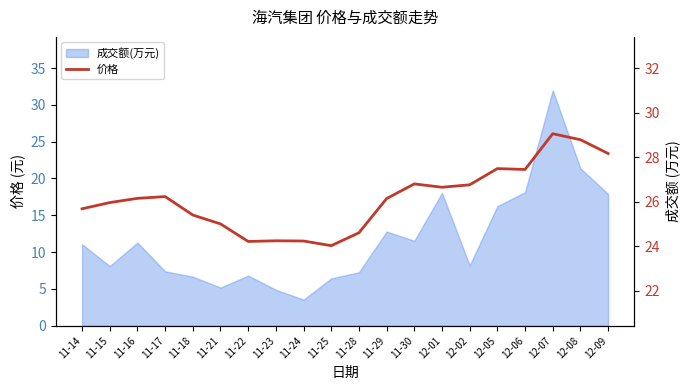

Which label corresponds to the largest value in the chart?

12-07